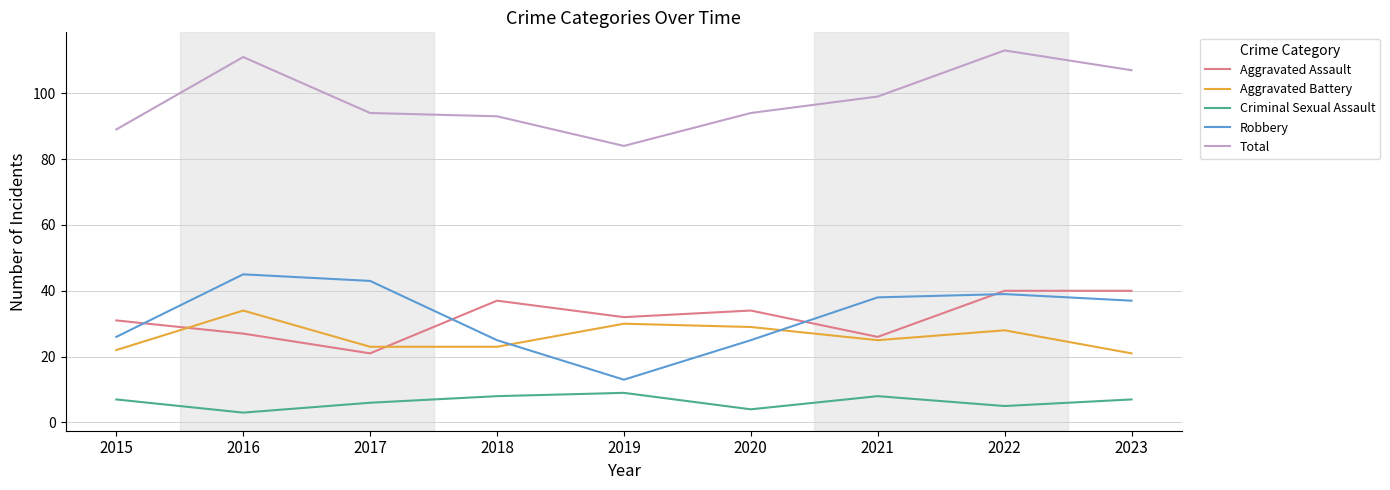

How many lines are shown in the chart?

5